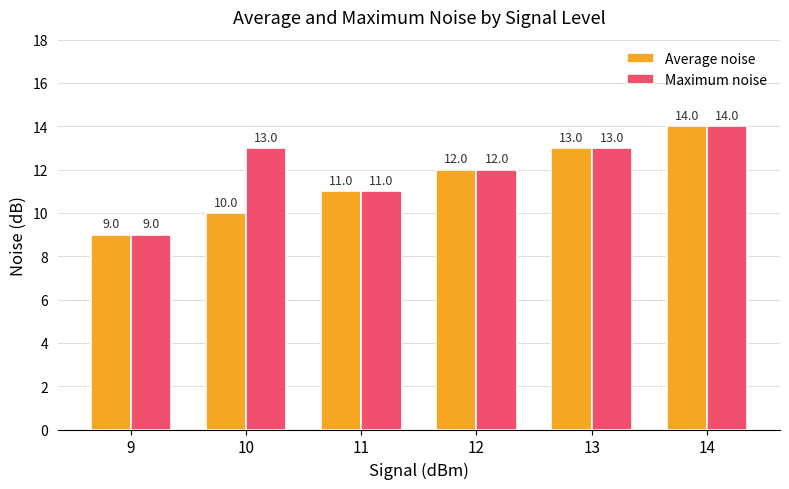

Reading left to right, list all the values displayed in this chart.

Average noise: 9	10	11	12	13	14
Maximum noise: 9	13	11	12	13	14